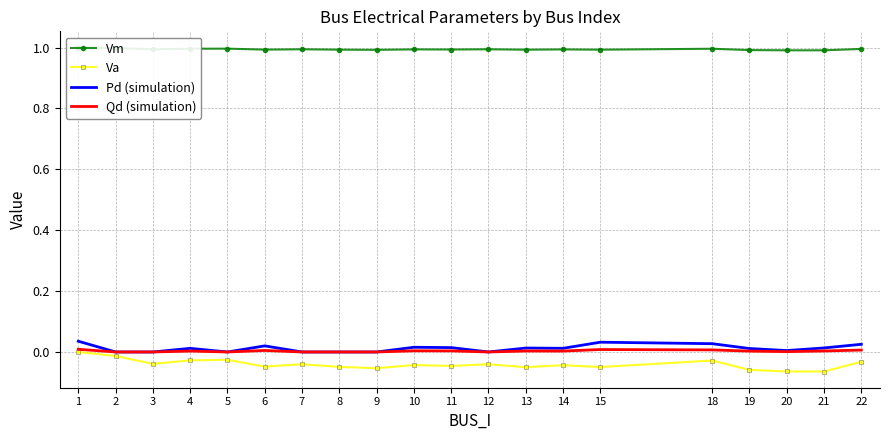

The value of Vm at 12 is 1.0. True or false?

True